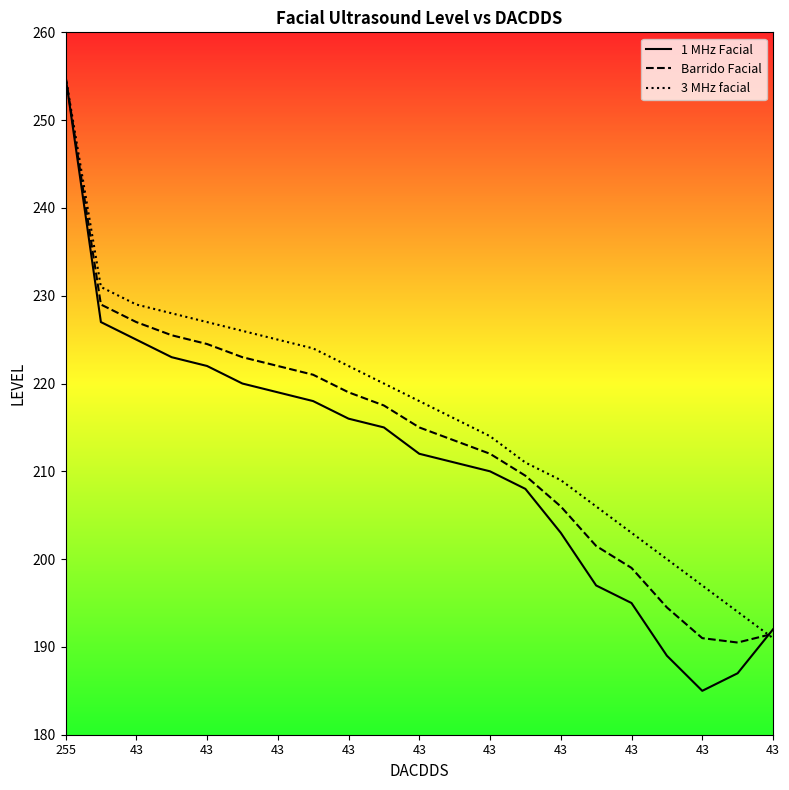

Which category has the lowest value across all series?

43